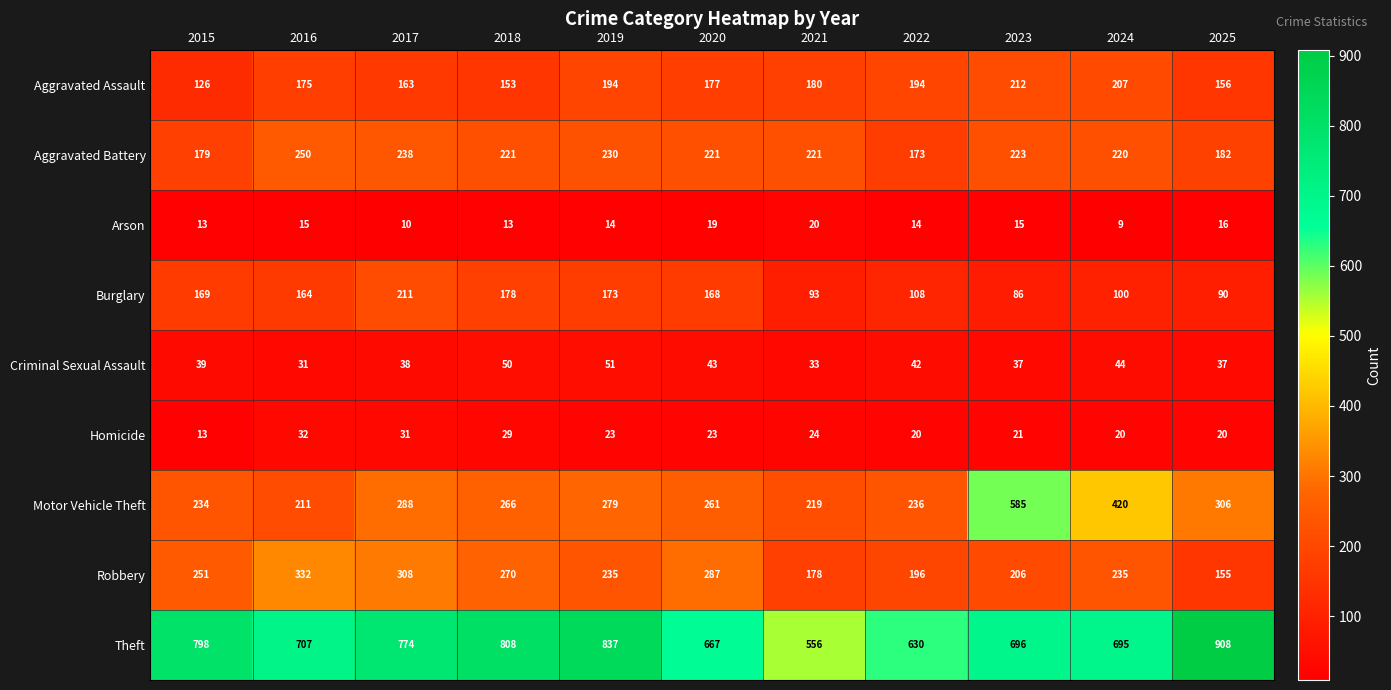

Which category has the lowest value across all series?

2024